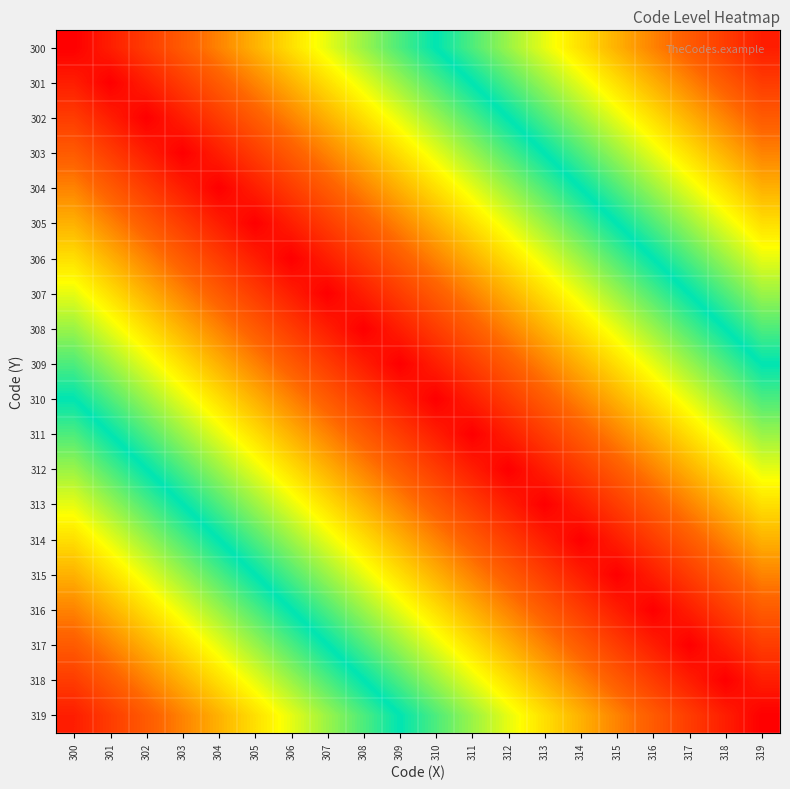

Which label corresponds to the largest value in the chart?

319